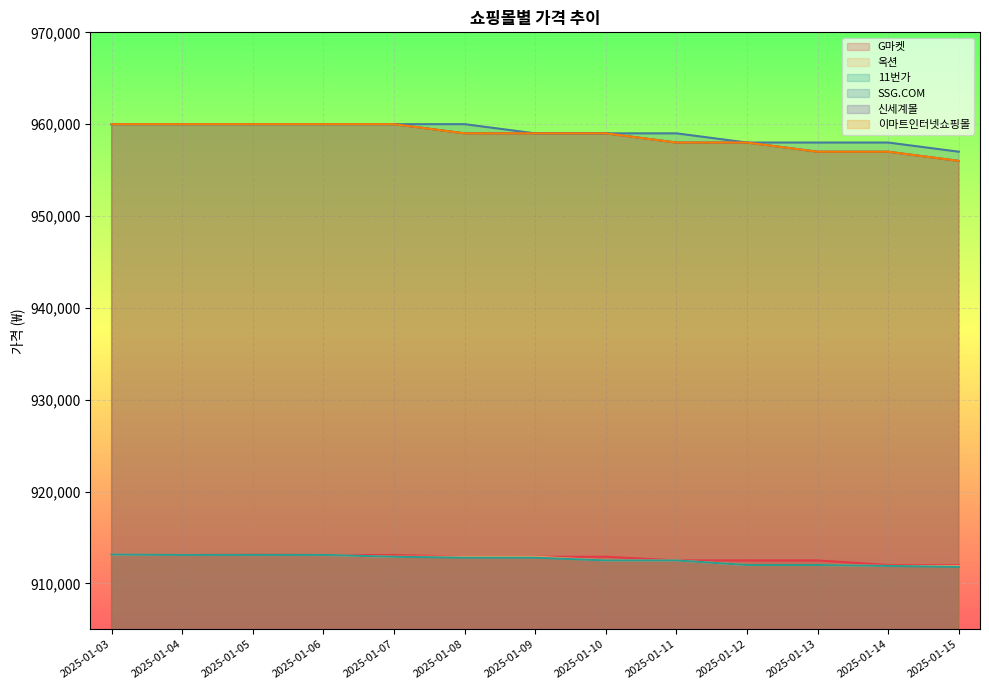

How many series are shown in this chart?

6